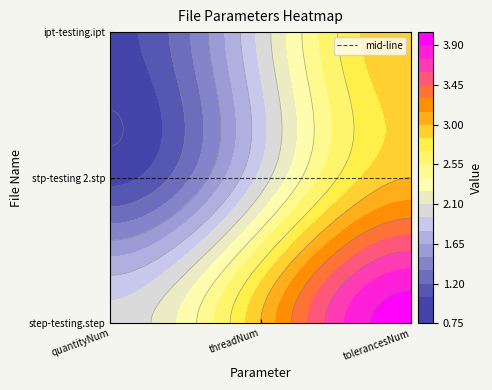

Reading right to left, extract all data points from this chart.

step-testing.step: tolerancesNum=4	threadNum=3	quantityNum=2
stp-testing 2.stp: tolerancesNum=3	threadNum=2	quantityNum=1
ipt-testing.ipt: tolerancesNum=3	threadNum=2	quantityNum=1